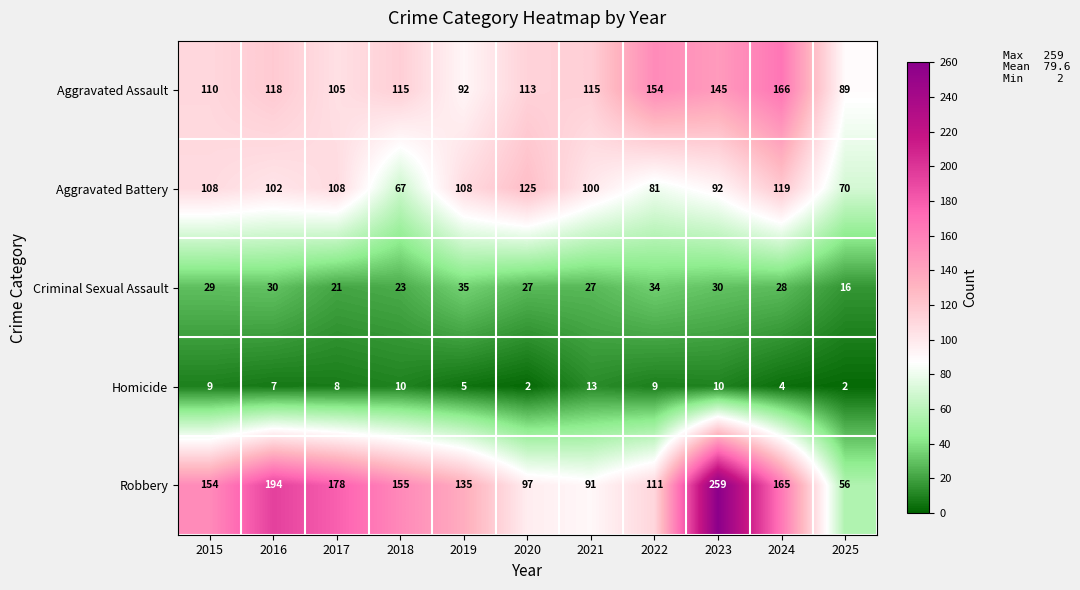

The Homicide series shows 2 at 2015. True or false?

False